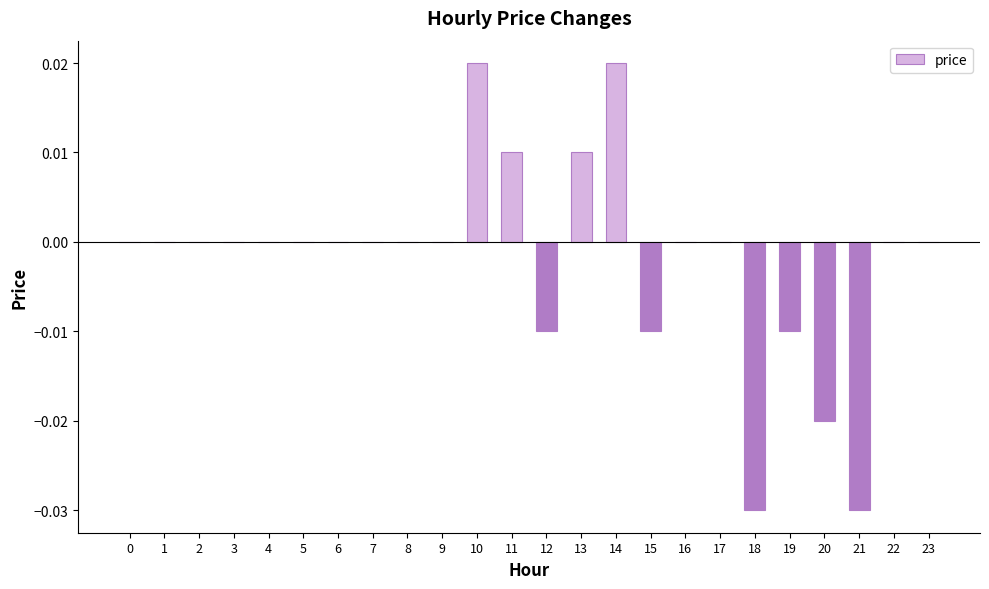

Are the bars horizontal?

No